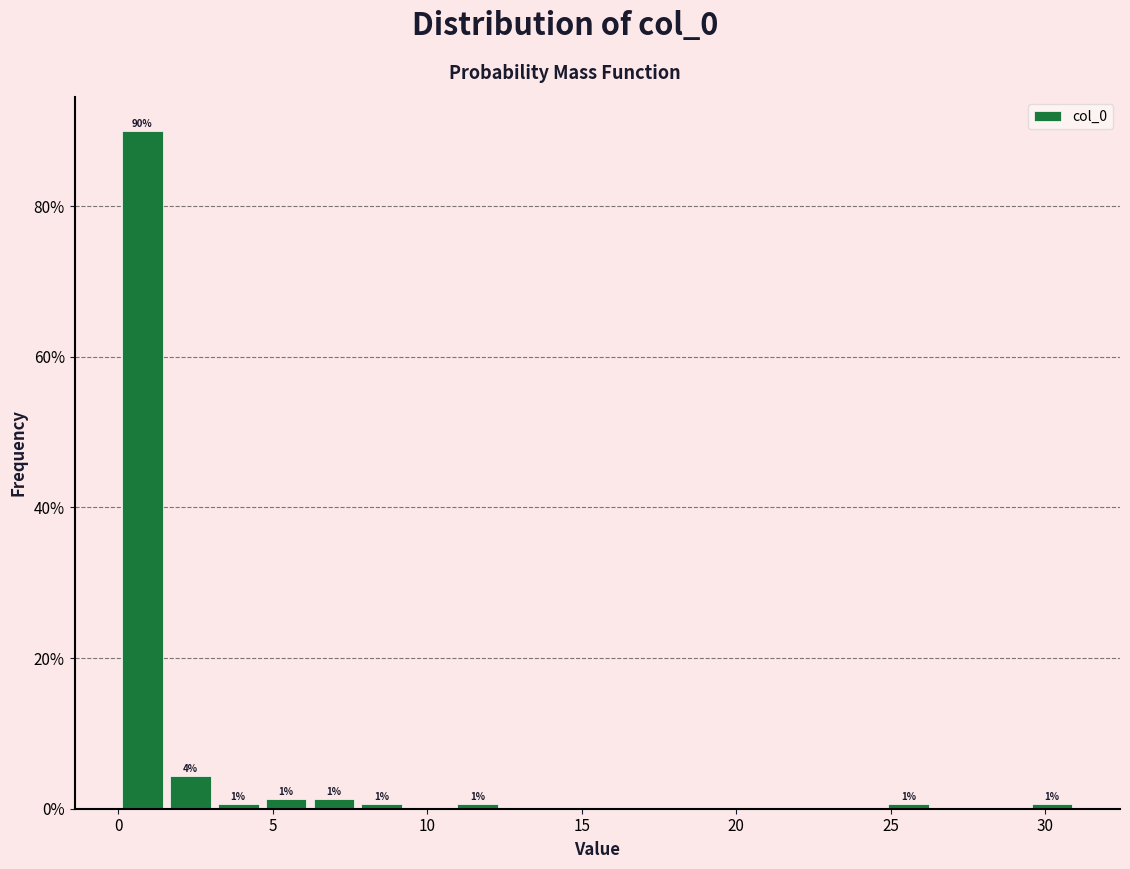

Around what value on the x-axis is the tallest bar? Give the approximate position of its centre, as read against the axis.

1.0